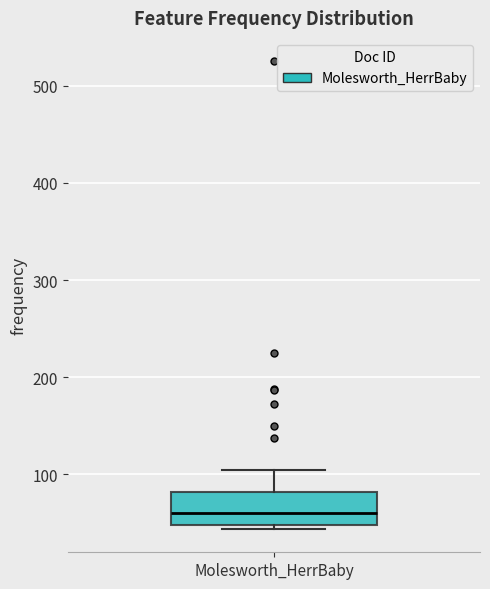

Where is the lower edge of the box for Molesworth_HerrBaby on the y-axis? The values are not printed on the chart, so give them approximately, as read against the axis.

50